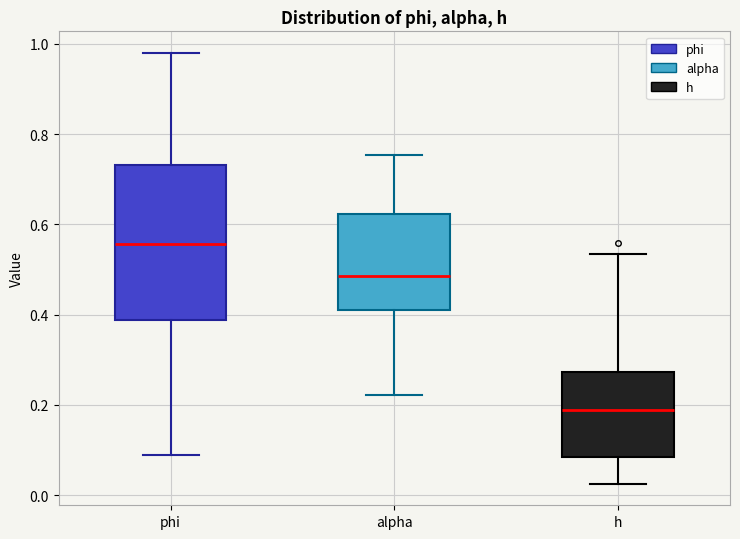

Comparing the boxes themselves (not the whiskers), which one is the tallest?

phi